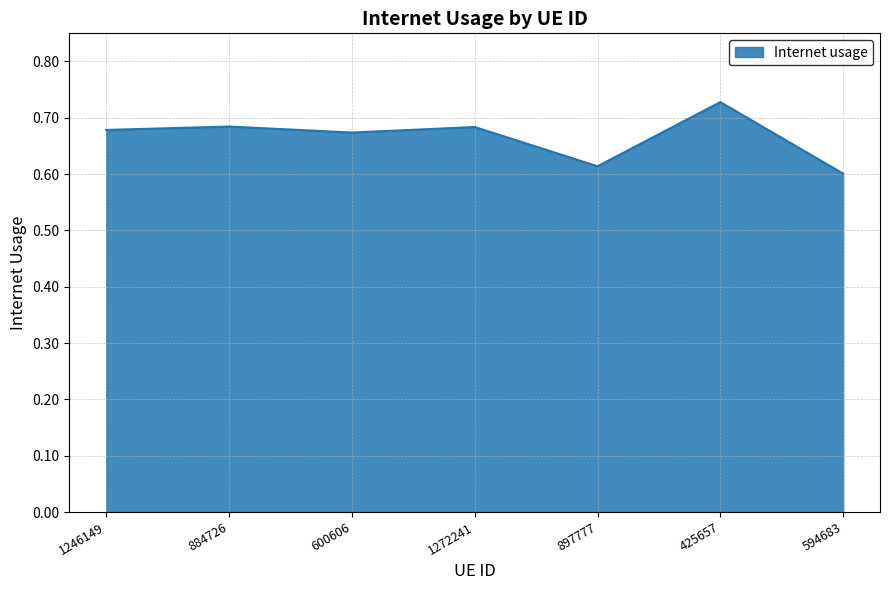

True or false: the data has more than 0 interior local peaks.

True